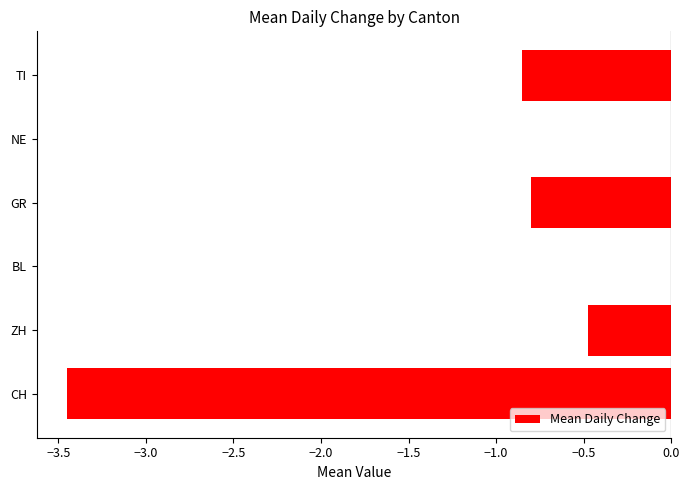

How many data points does each series have?

6